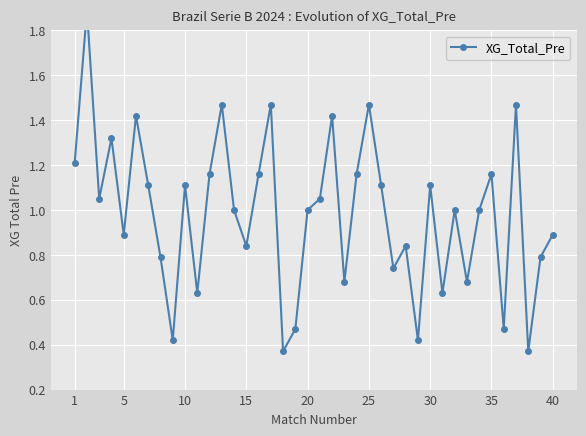

What is the difference between the maximum and minimum values?

1.5